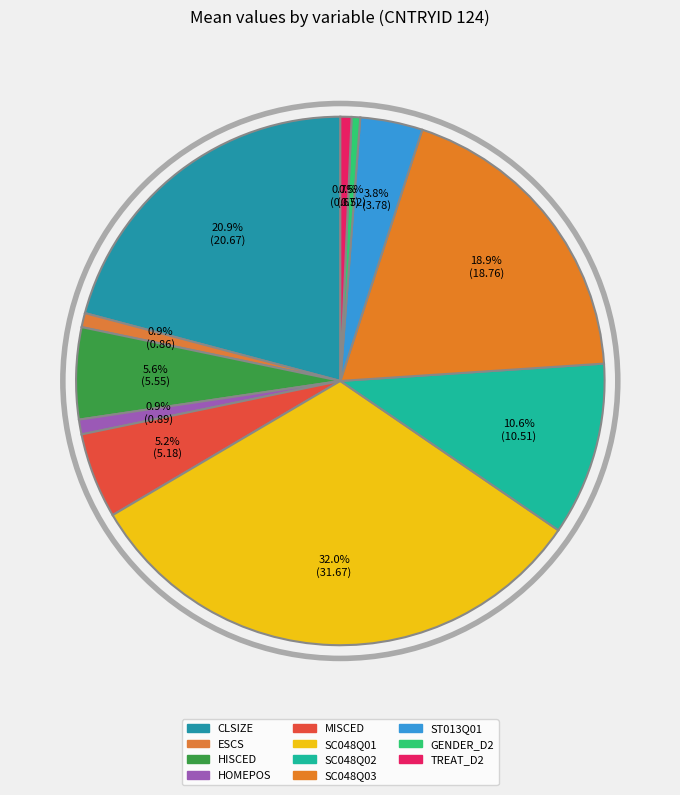

Count the number of slices in the pie.

11